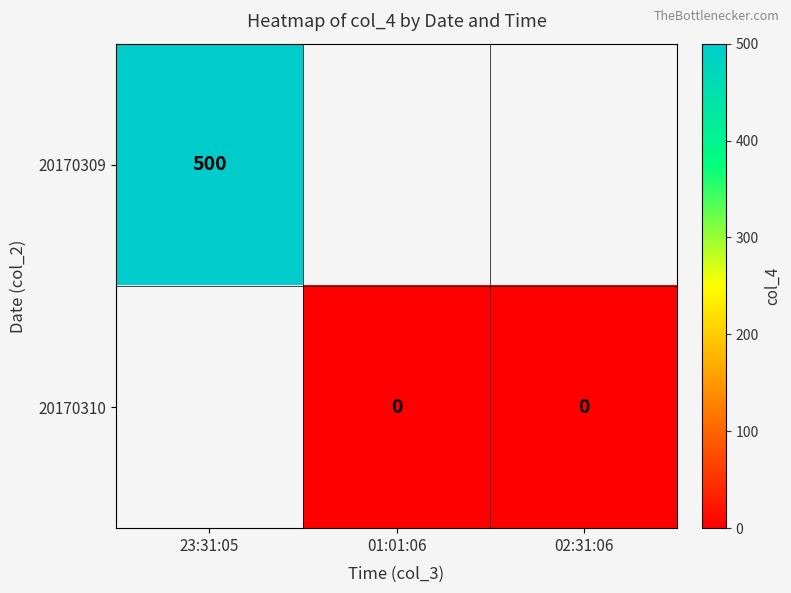

The 20170309 series shows 286 at 23:31:05. True or false?

False